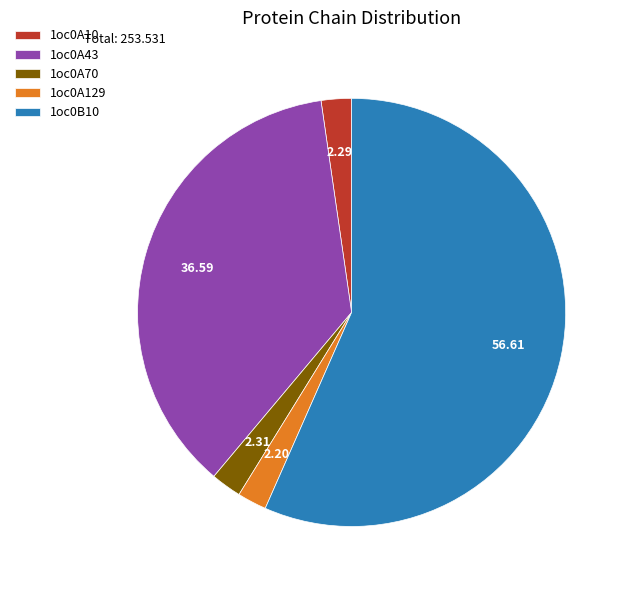

What is the ratio of the value at 1oc0B10 to the value at 1oc0A70?

24.5